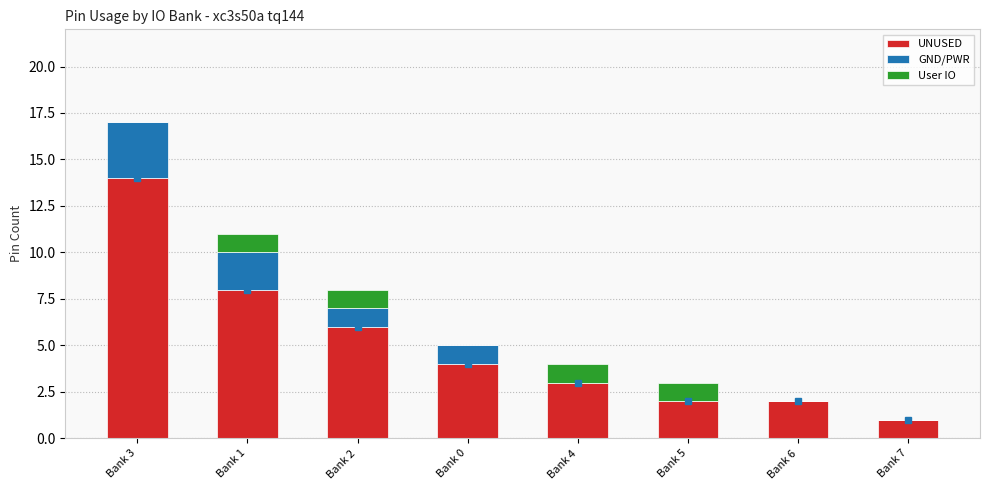

At which category is the sum across all series the highest?

Bank 3